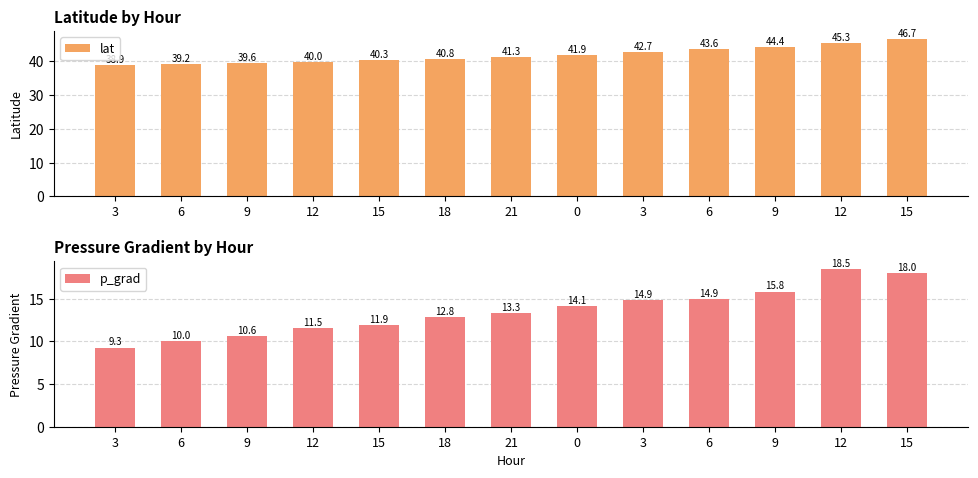

What is the label of the 13th bar from the left?

15